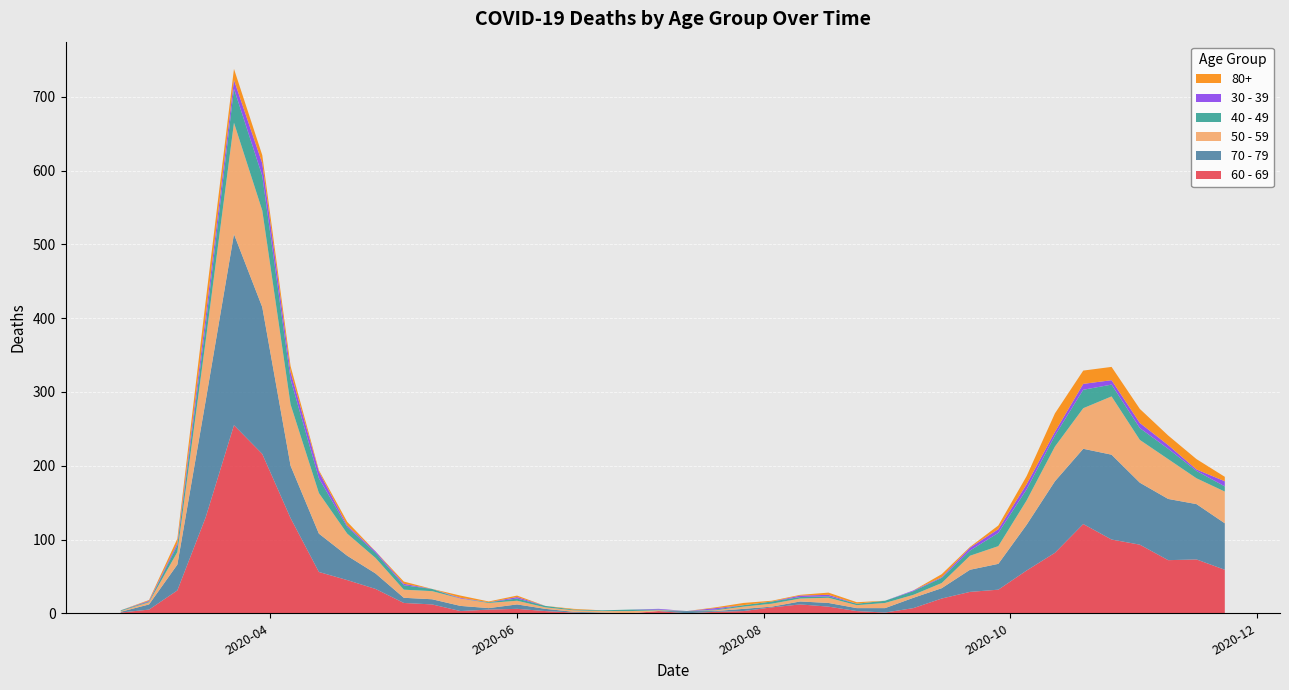

Reading left to right, list all the values displayed in this chart.

60 - 69: 1	5	31	130	255	216	129	56	45	33	14	12	3	5	6	3	1	0	0	3	0	2	3	8	12	9	3	1	7	20	29	32	58	82	121	100	93	72	73	59
70 - 79: 1	7	35	158	259	199	71	52	33	21	7	7	7	2	6	3	1	1	0	0	3	1	3	1	4	5	4	6	14	14	30	35	62	97	102	115	84	83	75	63
50 - 59: 1	3	17	81	151	131	83	55	30	21	11	11	10	7	5	2	2	2	3	1	0	1	3	4	4	7	4	7	4	7	19	24	33	47	55	79	58	54	35	43
40 - 49: 1	1	9	21	46	47	34	20	9	7	6	3	0	1	3	2	1	1	2	1	0	1	2	3	2	2	2	3	5	7	7	18	15	15	25	16	16	14	10	7
30 - 39: 0	1	3	12	12	17	10	9	2	2	2	0	1	0	2	0	0	0	0	1	0	2	0	0	2	2	0	0	1	1	4	5	7	5	8	6	7	5	2	7
80+: 0	1	6	21	15	11	8	2	5	0	3	0	3	1	2	0	1	0	0	0	0	1	3	1	1	3	2	0	0	4	1	5	11	25	18	18	19	13	14	6